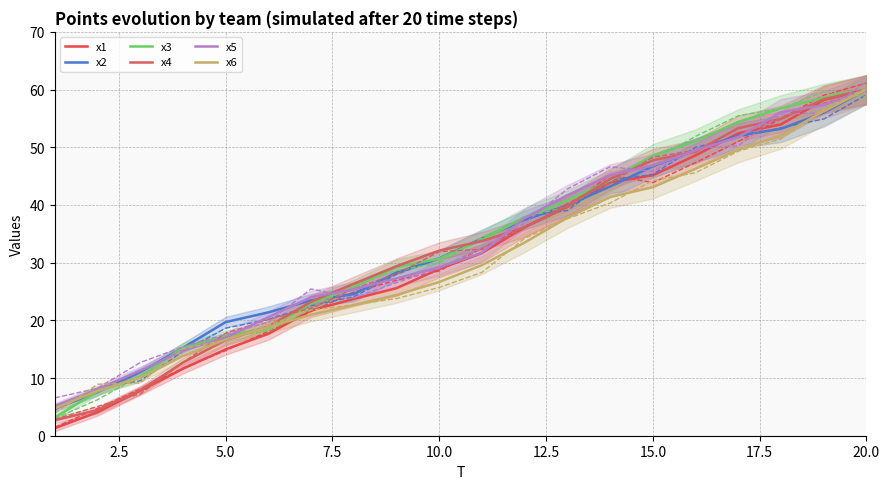

Which has a higher value, 13 or 16?

16